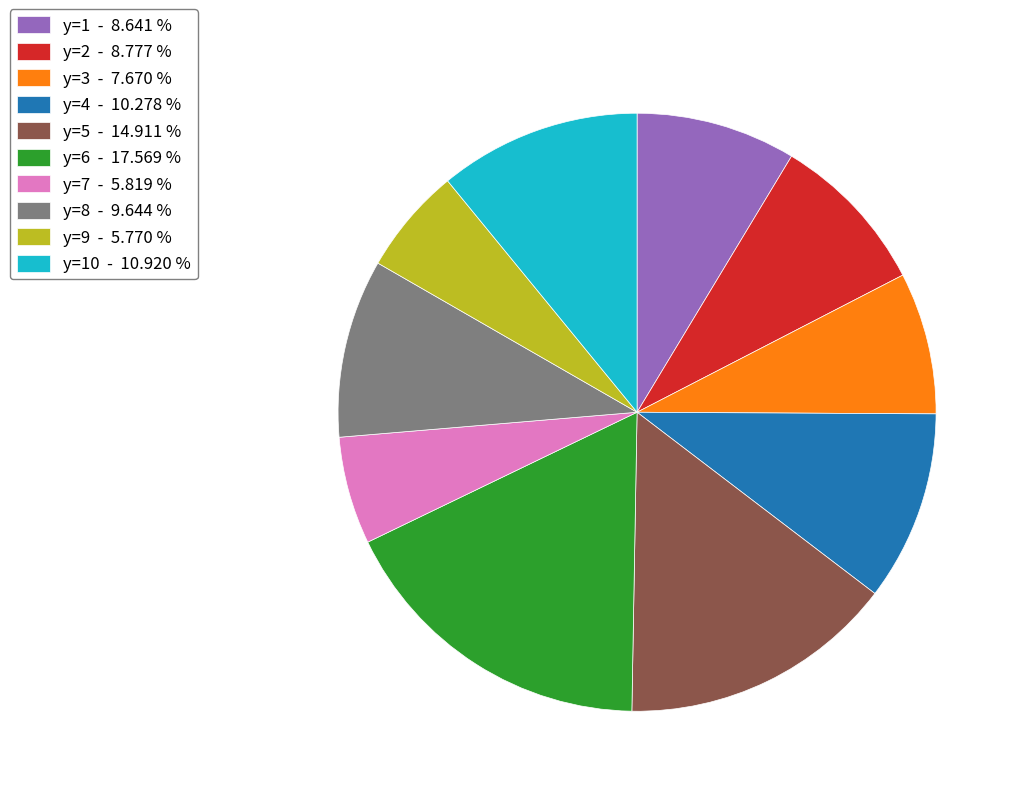

What is the largest slice in the pie chart?

y=6 - 17.569 %